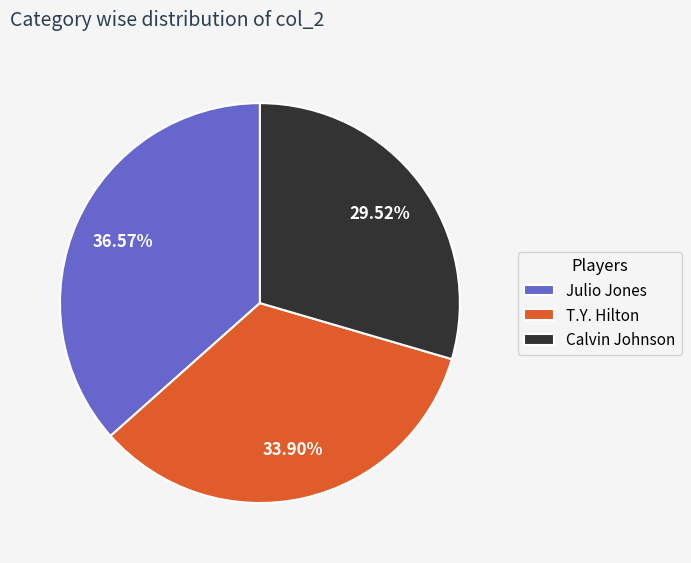

How many segments does this pie chart have?

3